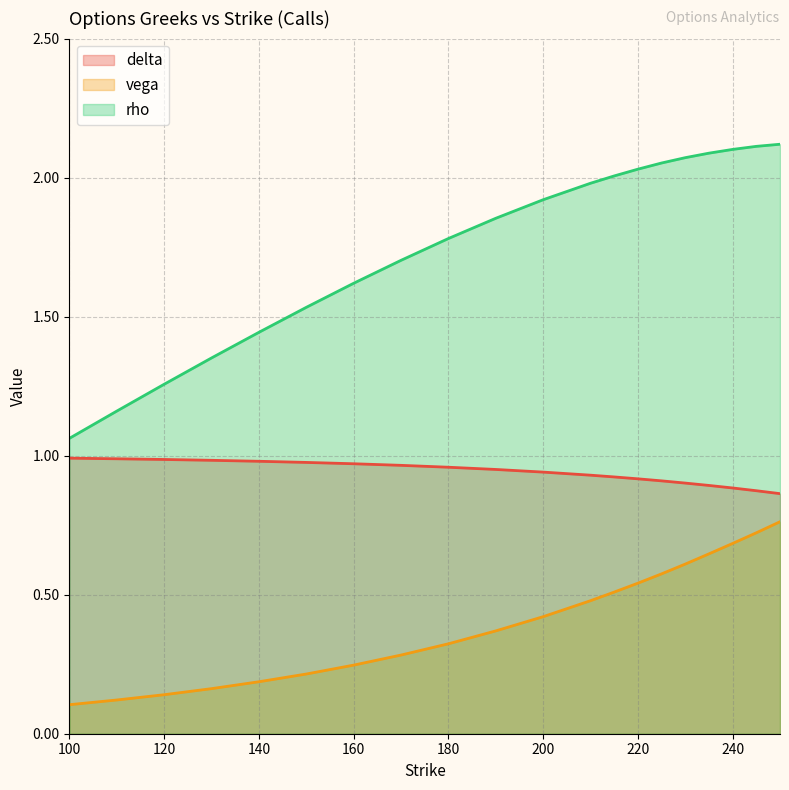

Rank the categories by vega value from lowest to highest.

100, 110, 120, 130, 140, 150, 160, 170, 180, 190, 200, 210, 215, 220, 225, 230, 235, 240, 245, 250